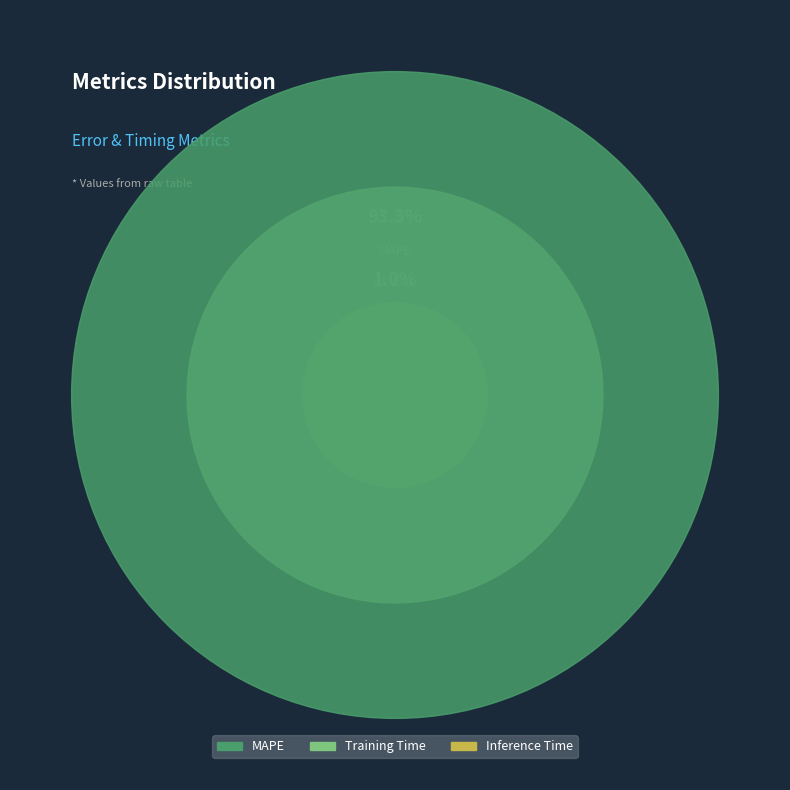

To the nearest percent, what percentage of the pie is Inference Time?

6%